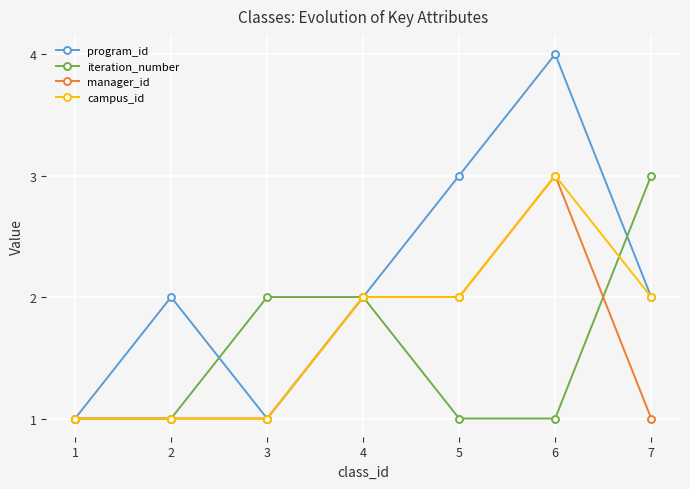

Reading right to left, list all the values displayed in this chart.

program_id: 2	4	3	2	1	2	1
iteration_number: 3	1	1	2	2	1	1
manager_id: 1	3	2	2	1	1	1
campus_id: 2	3	2	2	1	1	1